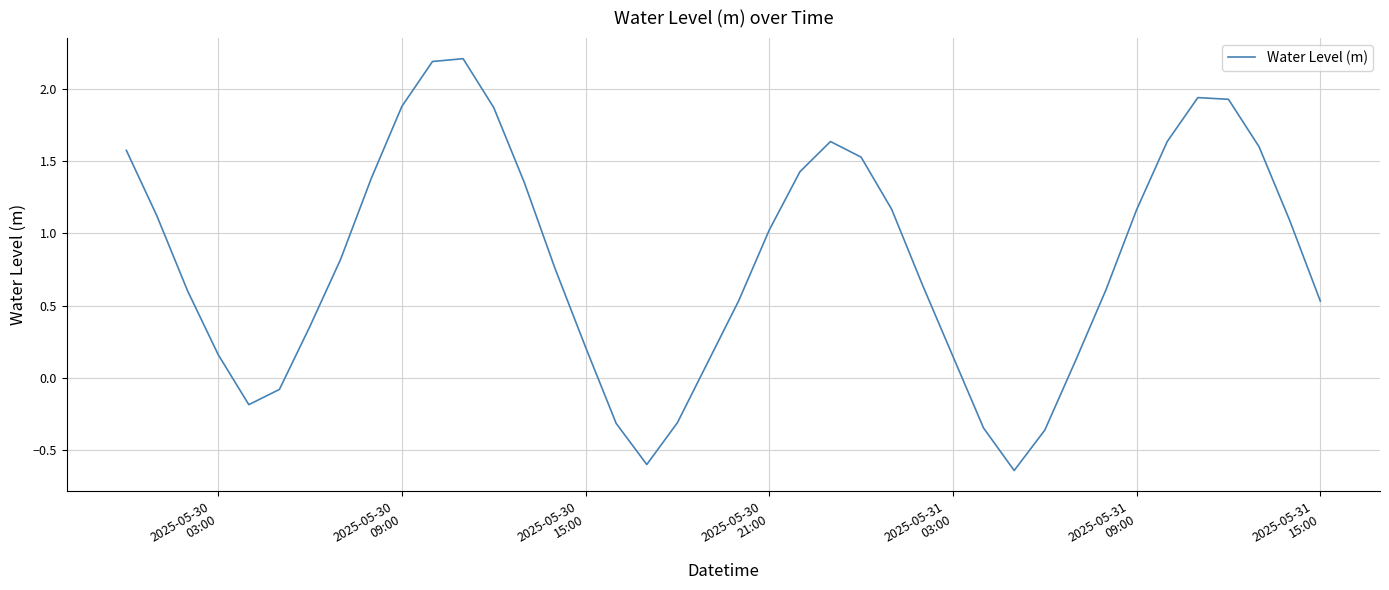

How many lines are shown in the chart?

1